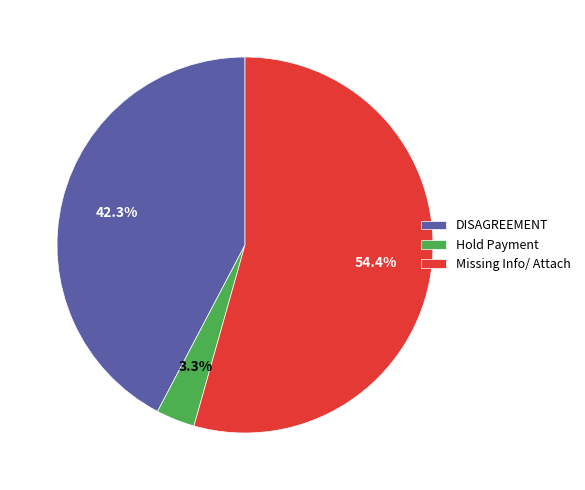

To the nearest percent, what portion does Hold Payment represent?

3%